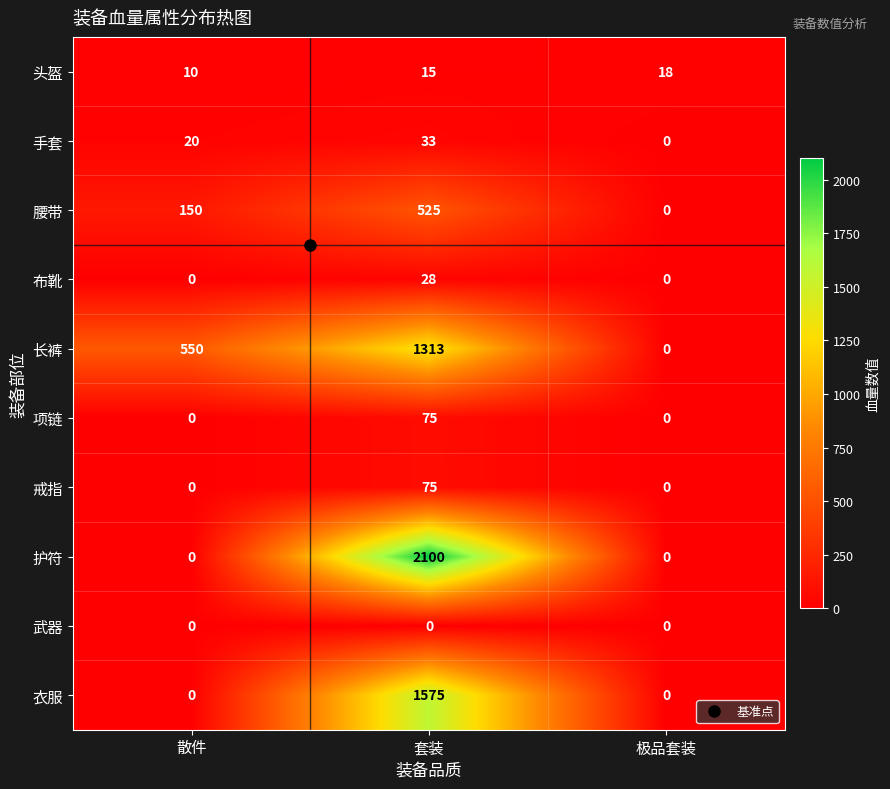

At which label does 长裤 reach its minimum?

极品套装